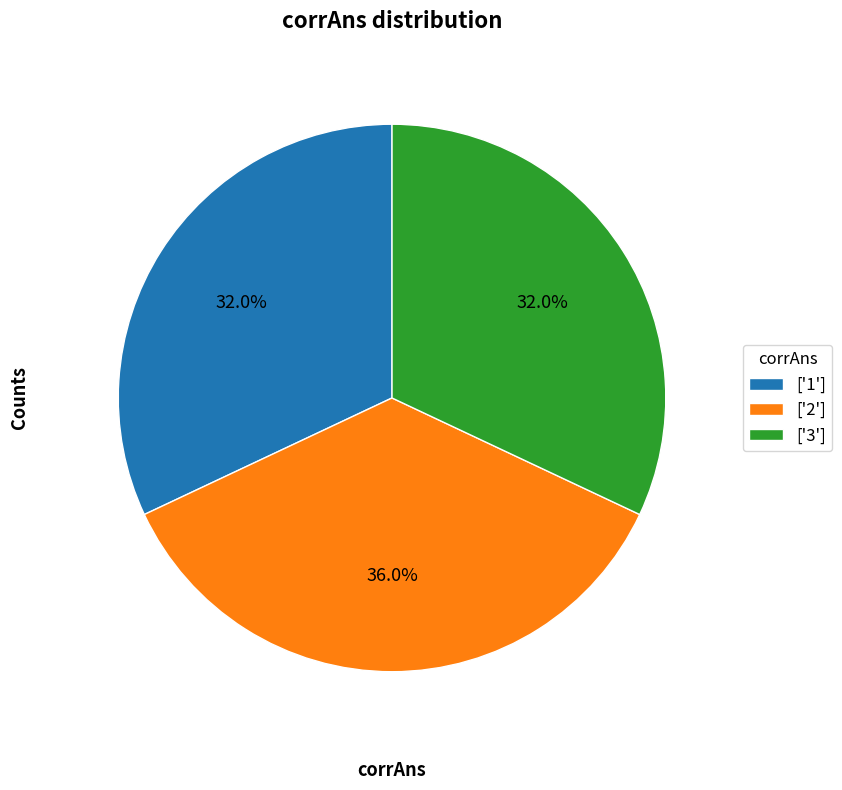

What percentage is the ['2'] slice, to the nearest percent?

36%